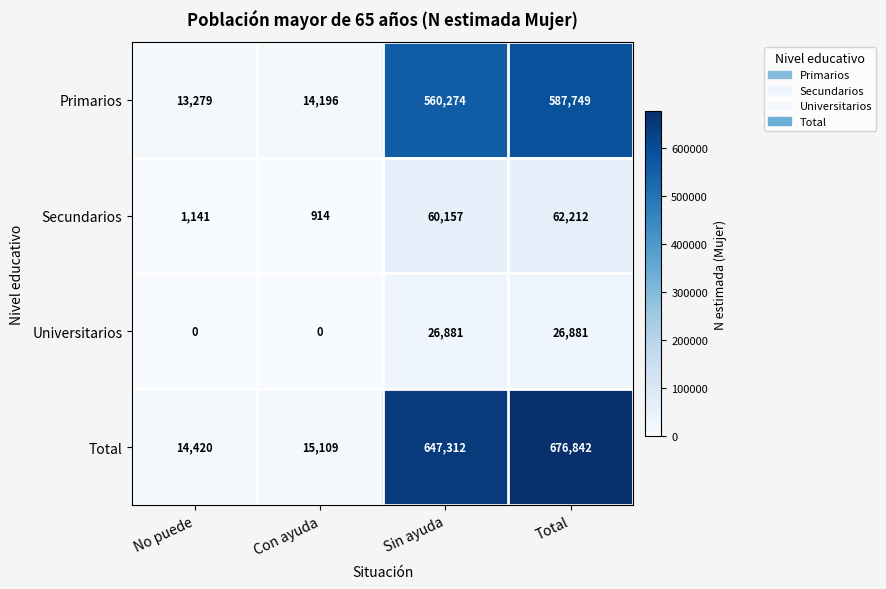

Which series has the largest total across all categories?

Total